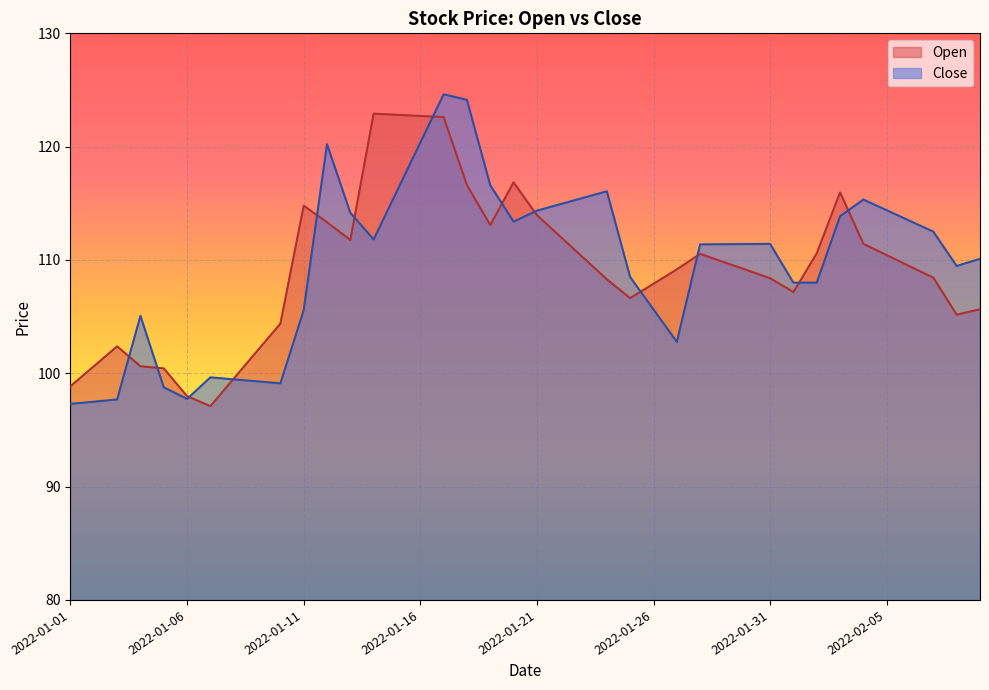

Reading left to right, extract all data points from this chart.

Open: 98.9	100.6	102.4	100.6	100.4	98.0	97.1	99.5	102.0	104.4	114.8	113.3	111.8	122.9	122.8	122.7	122.6	116.6	113.1	116.8	114.0	112.1	110.2	108.3	106.6	107.9	109.2	110.5	109.8	109.1	108.4	107.2	110.6	116.0	111.4	110.4	109.4	108.4	105.2	105.7
Close: 97.3	97.5	97.7	105.1	98.8	97.7	99.6	99.5	99.3	99.1	105.6	120.2	114.2	111.8	116.1	120.3	124.6	124.1	116.6	113.4	114.3	114.9	115.5	116.1	108.5	105.6	102.8	111.4	111.4	111.4	111.4	108.0	108.0	113.9	115.3	114.4	113.4	112.5	109.5	110.1